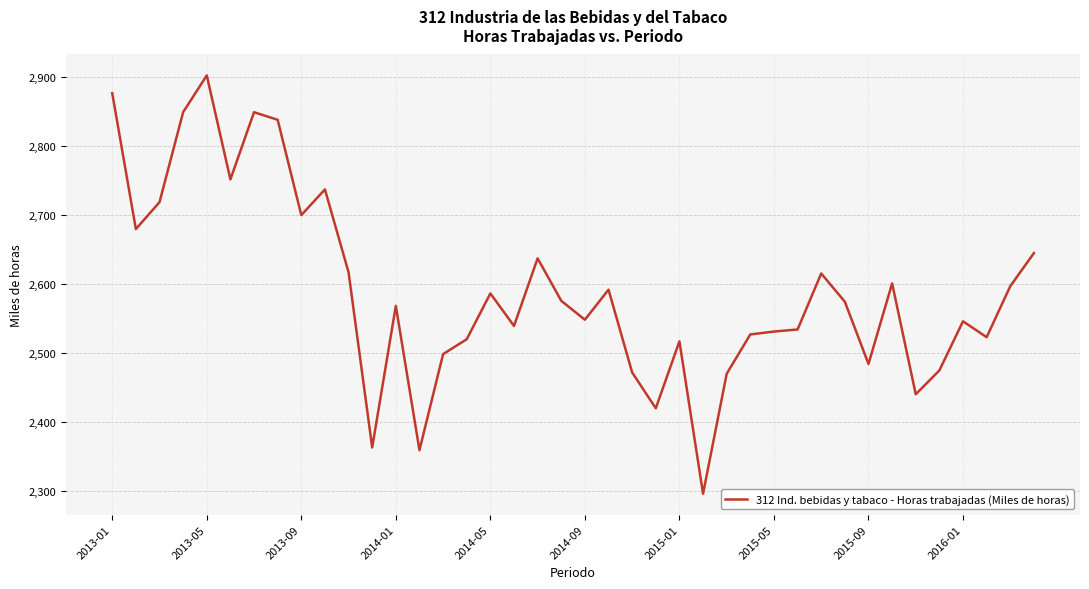

What is the greatest value displayed?

2902.7